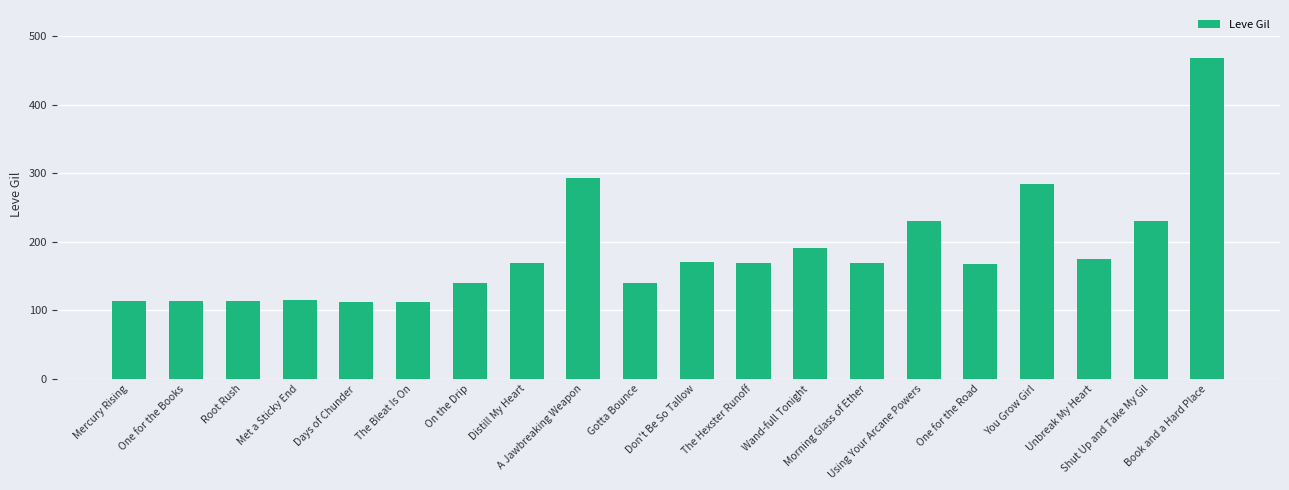

Read the value at You Grow Girl.

284